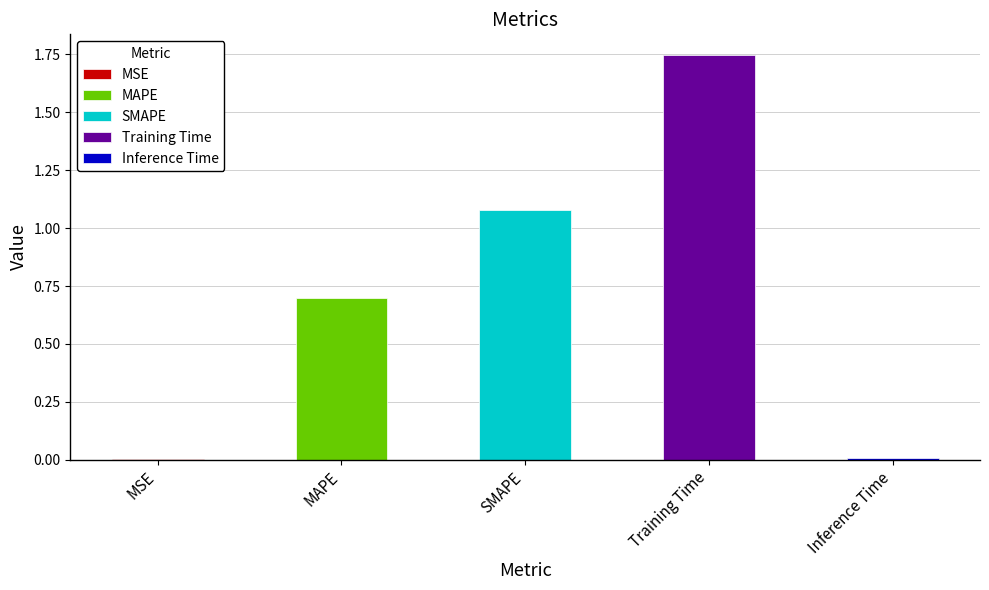

What is the change in value from MAPE to Training Time?

+1.0